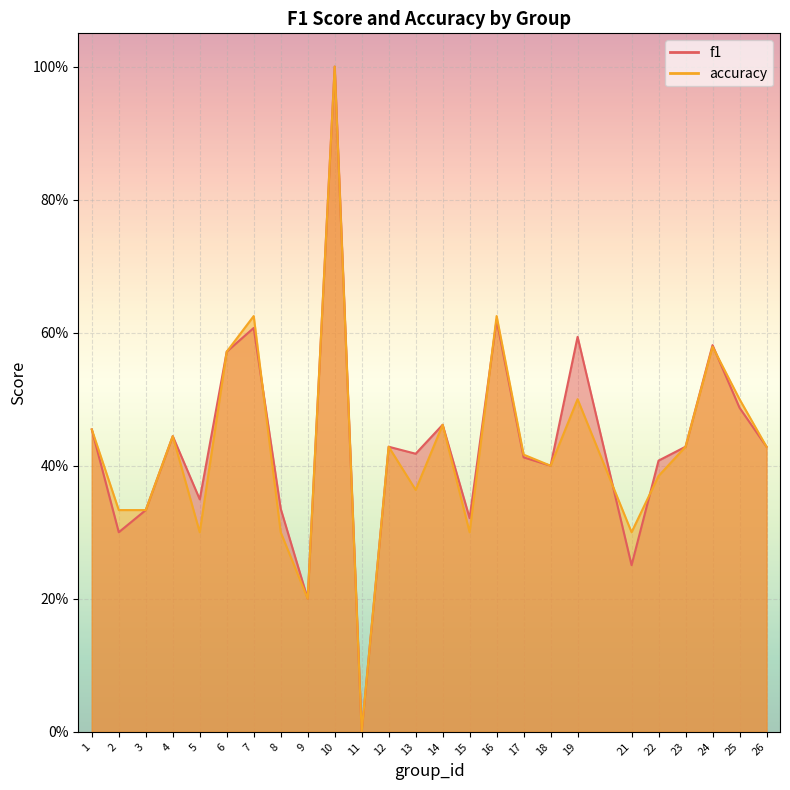

What is the average value of the accuracy series?

0.4